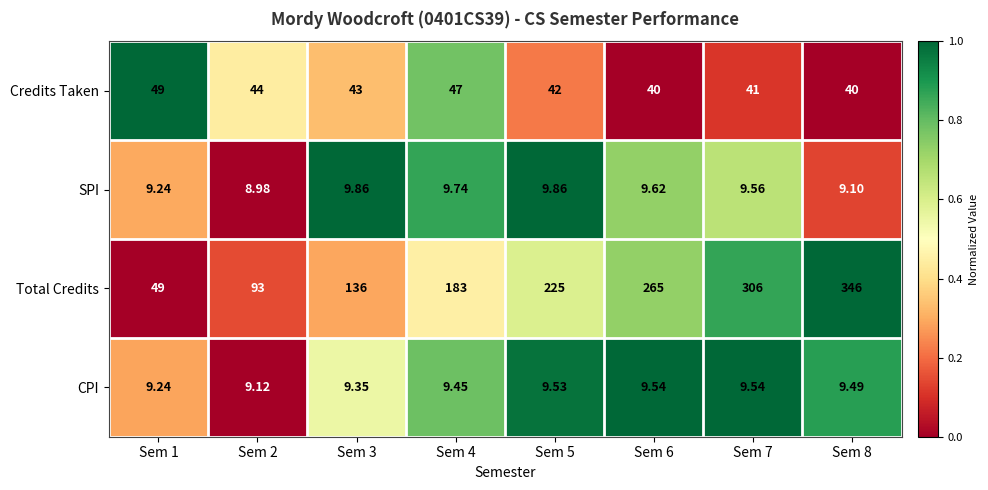

Rank the series by their maximum value, from lowest to highest.

CPI, SPI, Credits Taken, Total Credits